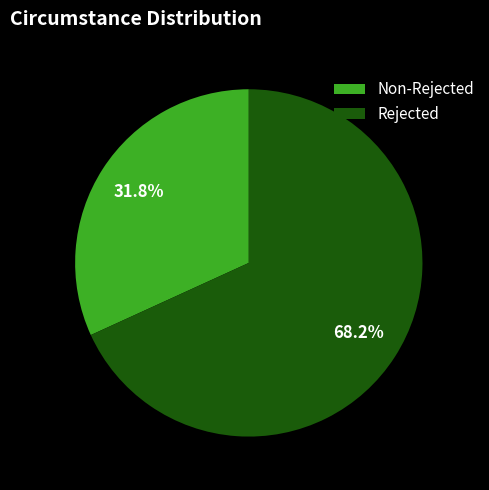

Does any single category account for the majority?

Yes